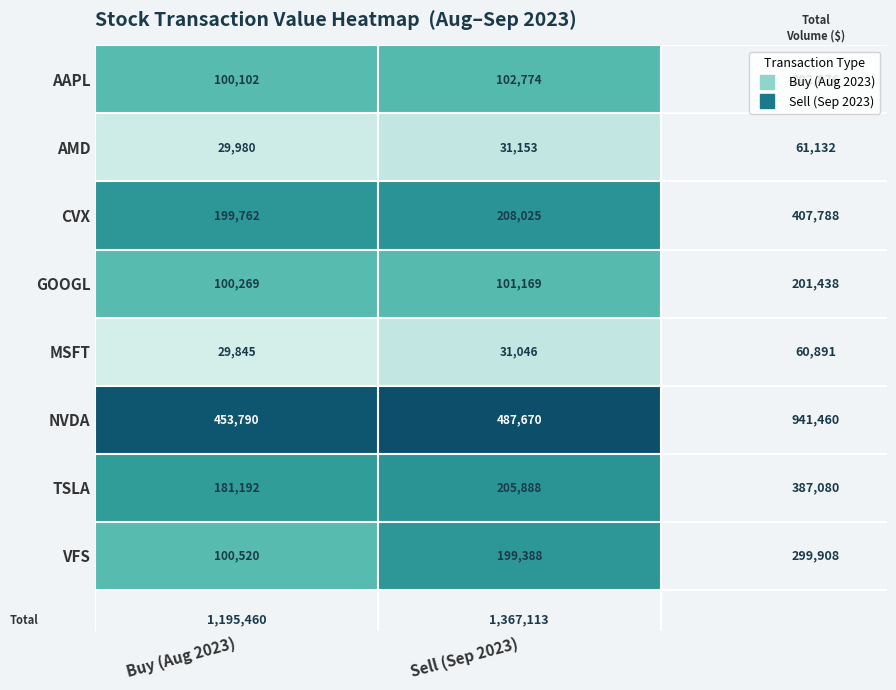

What is the difference between the maximum and minimum values in the NVDA series?

33880